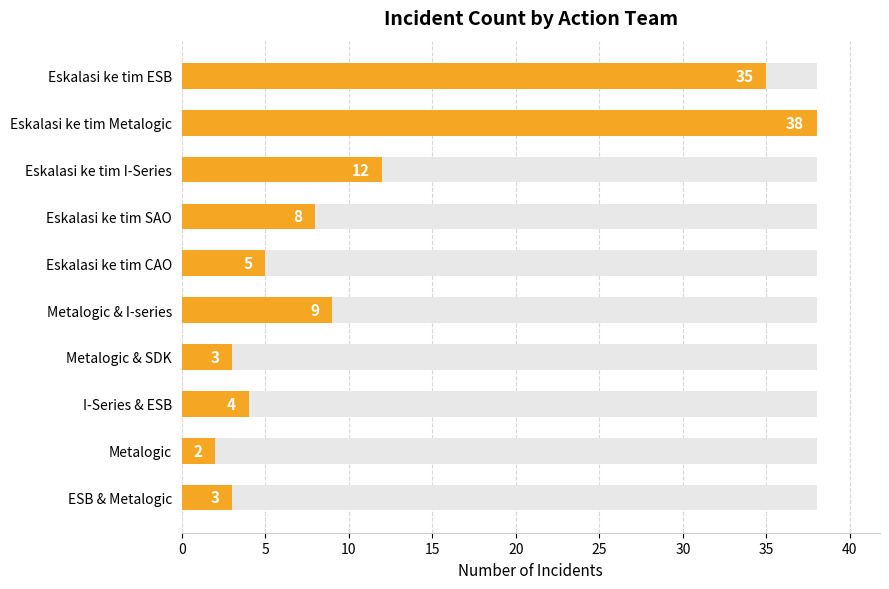

What value does the data have at Eskalasi ke tim I-Series?

12